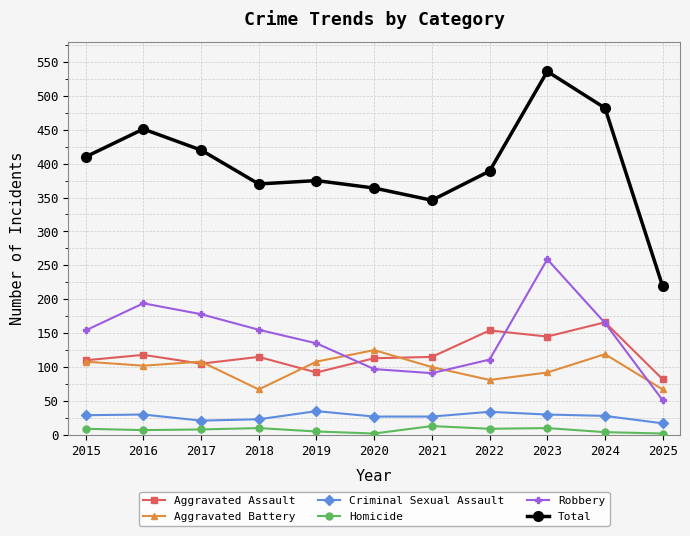

Which series has the widest spread of values?

Total